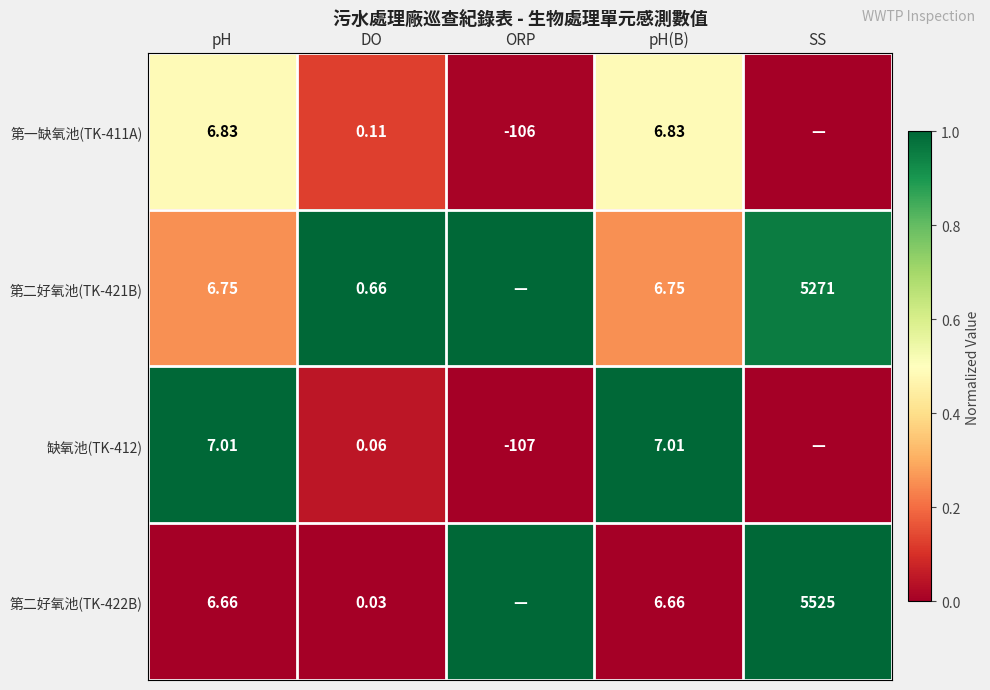

The 第二好氧池(TK-422B) series shows 0.6 at DO. True or false?

False